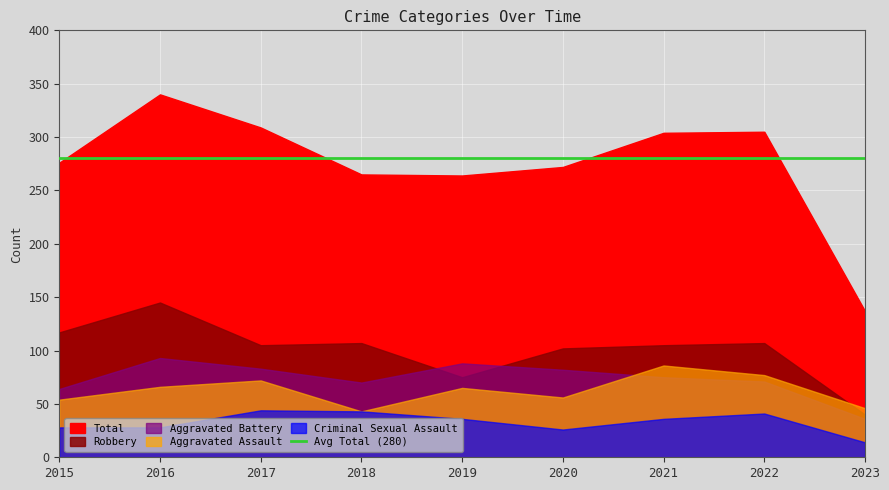

Between 2019 and 2020, which series saw the biggest shift?

Robbery